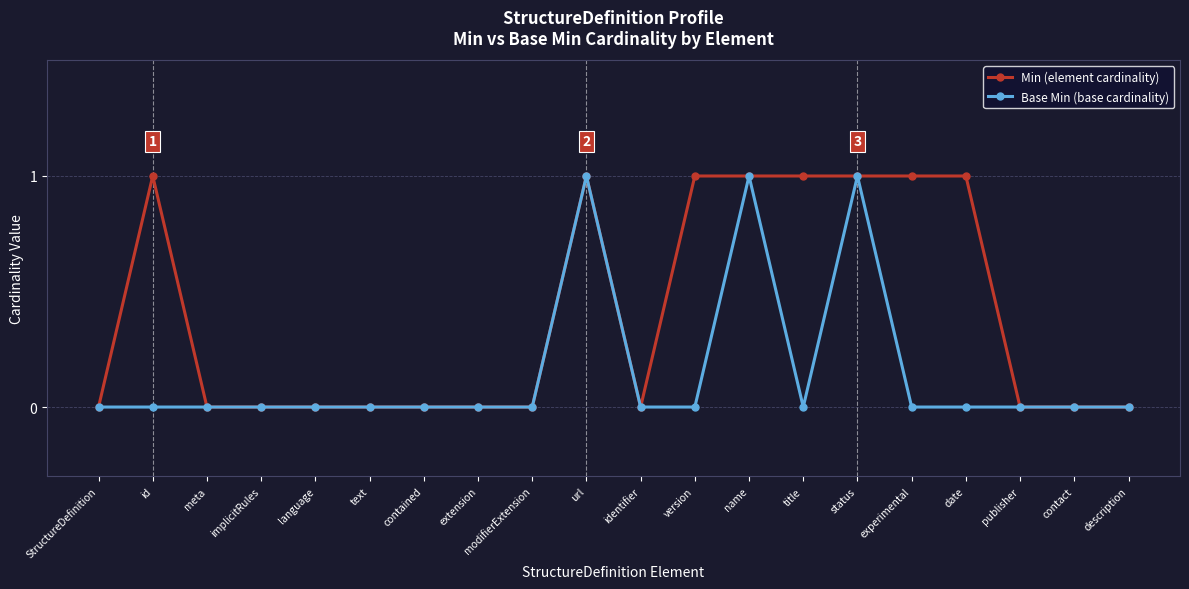

The Base Min (base cardinality) series shows -1 at implicitRules. True or false?

False